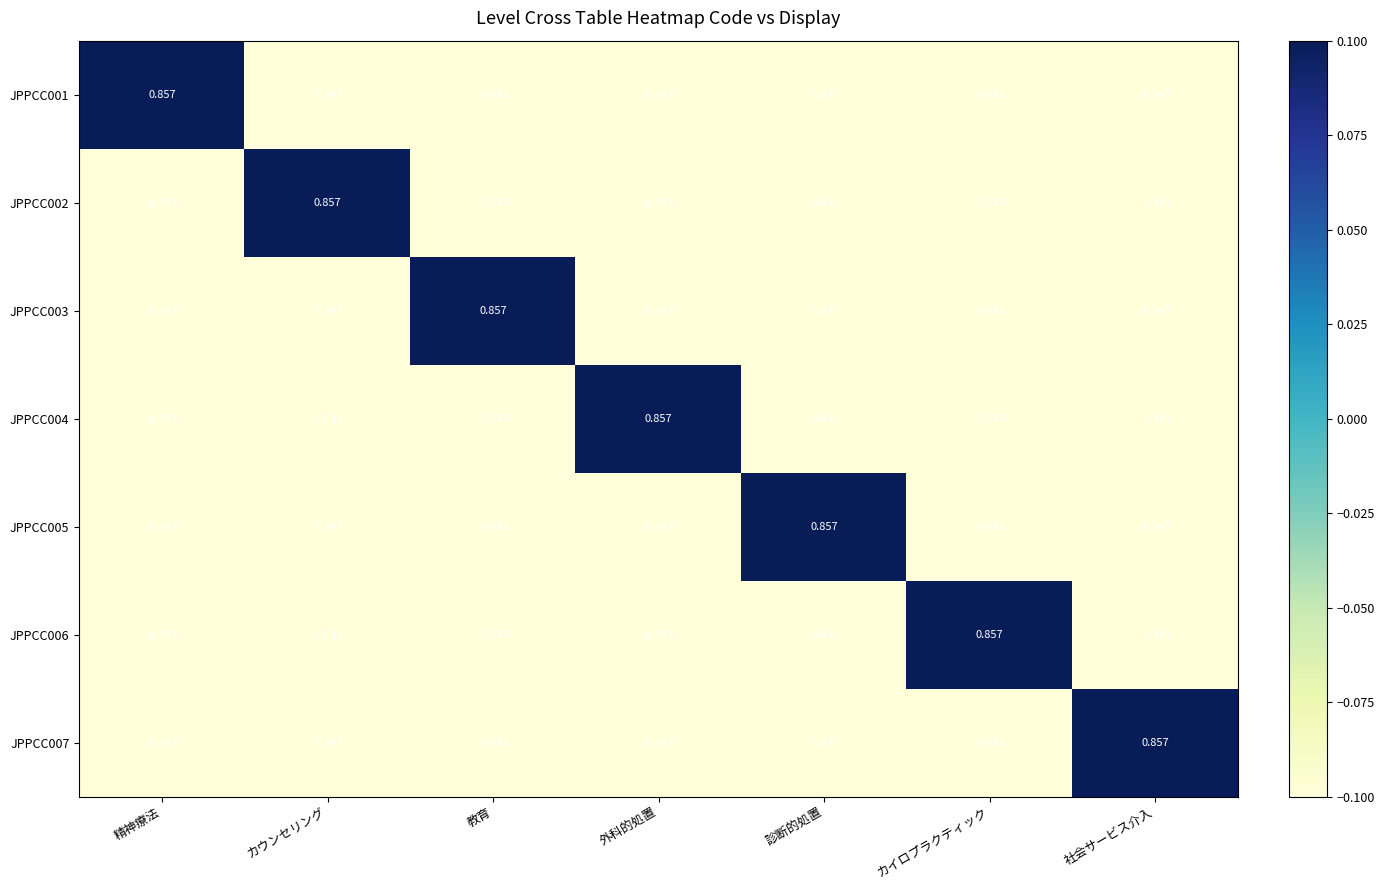

What is the spread (max minus min) of values at 教育?

1.0